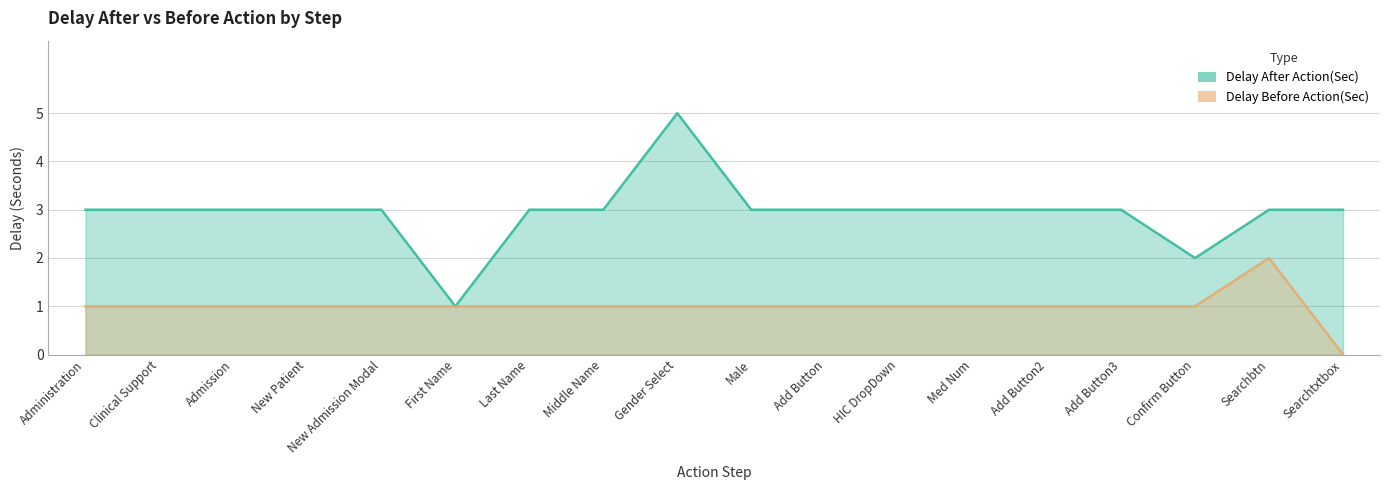

What is the difference between the maximum and minimum values in the Delay After Action(Sec) series?

4